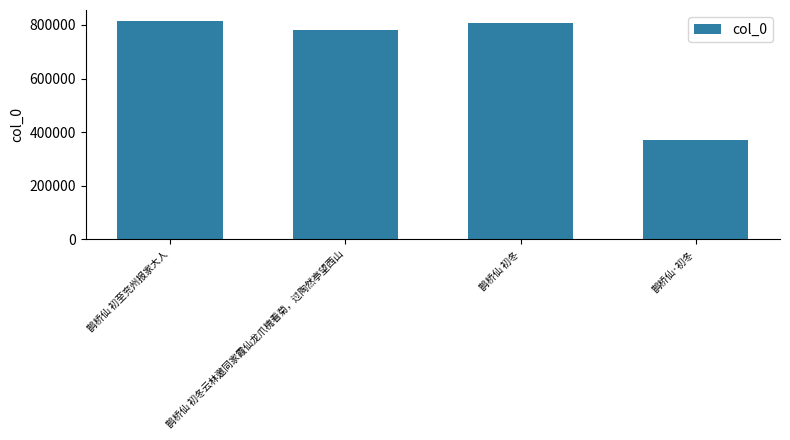

What is the sum of the values at 鹊桥仙 初冬 and 鹊桥仙 初冬云林邀同家霞仙龙爪槐看菊，过陶然亭望西山?

1587482